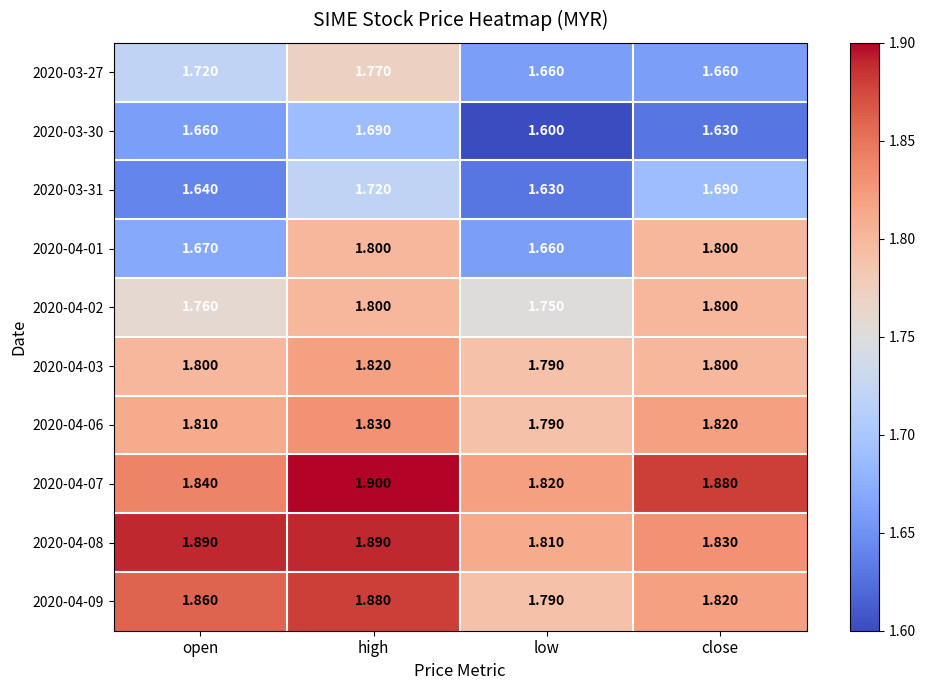

Which category has the lowest value in the 2020-03-30 series?

low